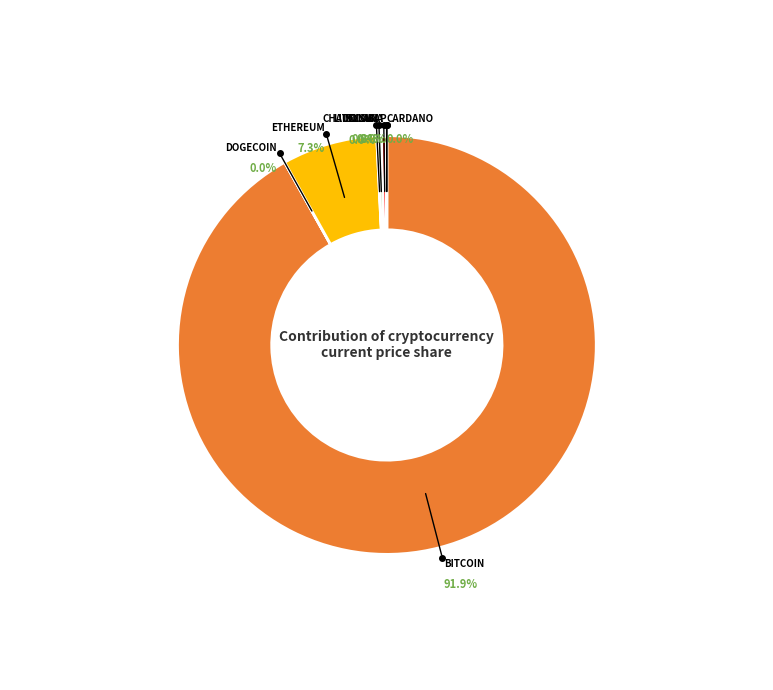

True or false: link accounts for 0% of the total.

True